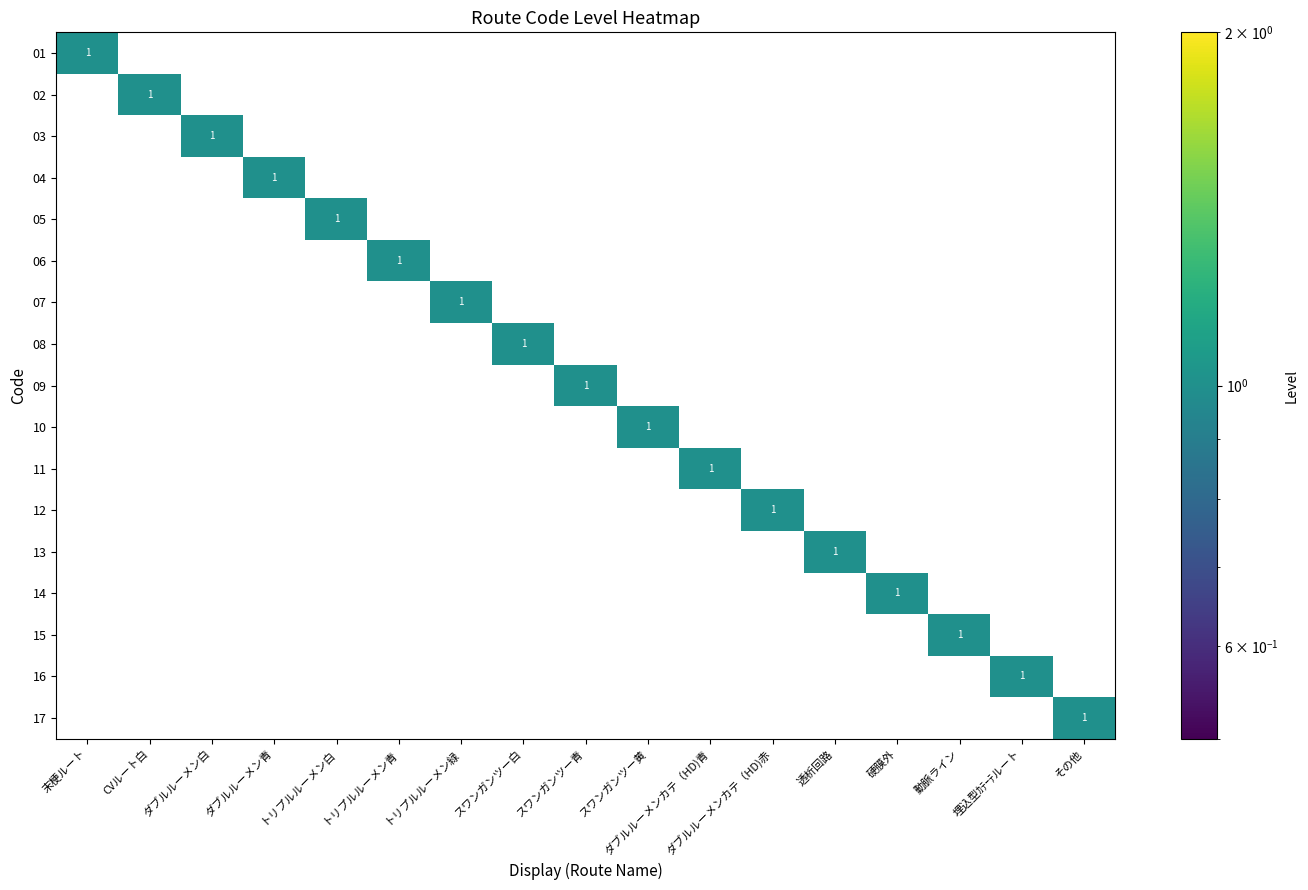

At how many categories does at least one series exceed 0?

17